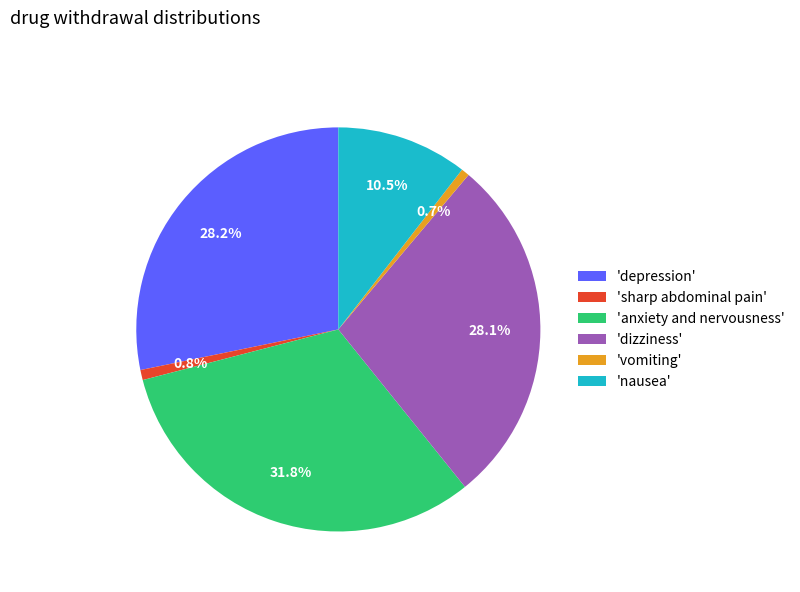

How much of the chart is everything except 'anxiety and nervousness'?

68.2%